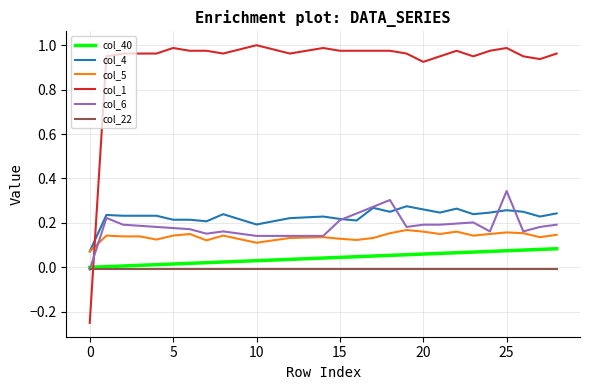

Which series has the largest total across all categories?

col_1